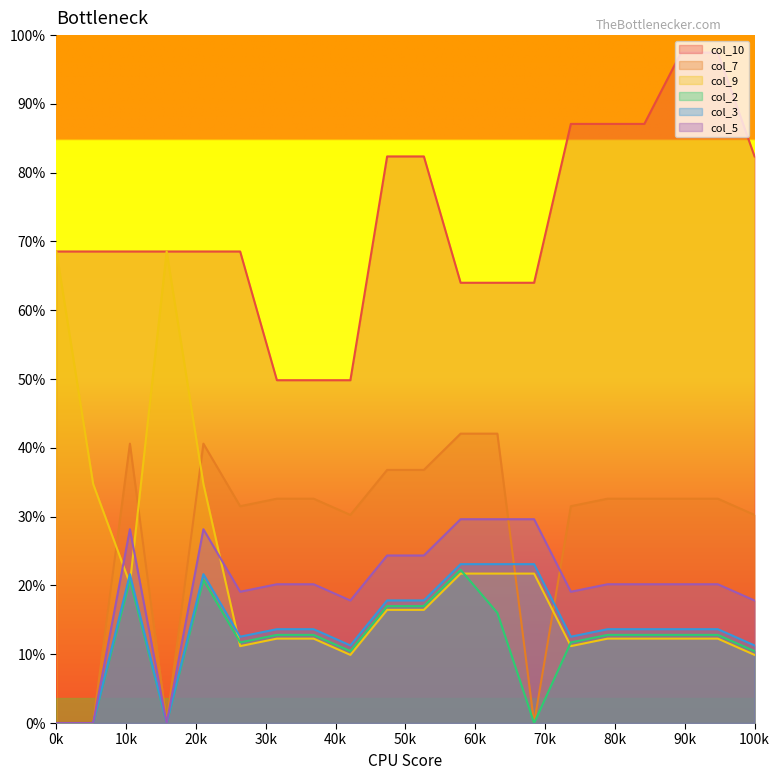

What are all the series names shown in the legend?

col_10, col_7, col_9, col_2, col_3, col_5